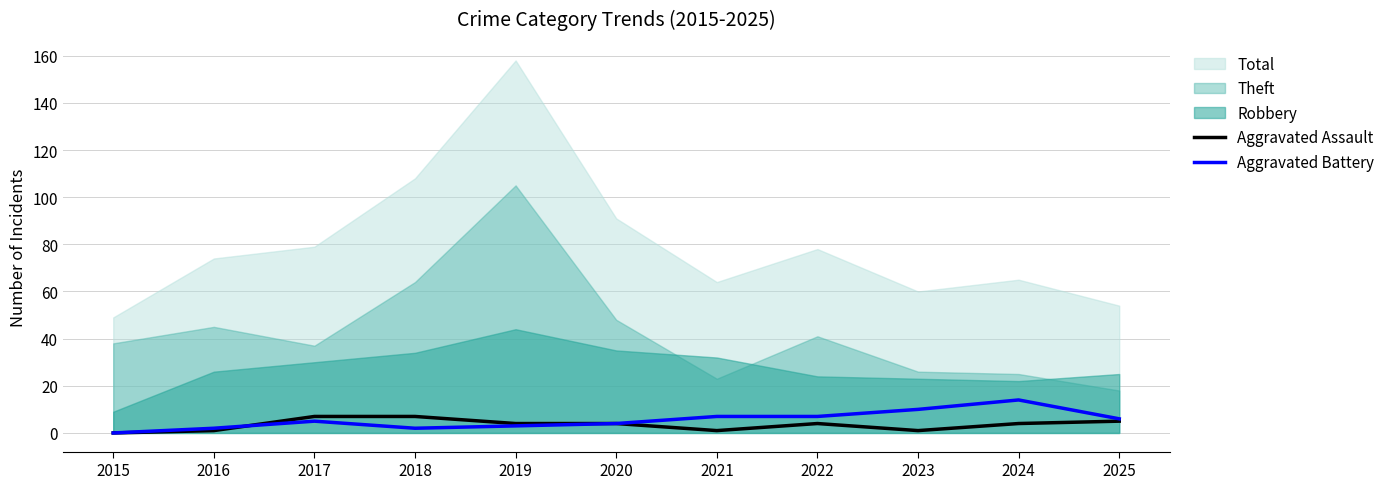

Which category has the highest value in the Aggravated Battery series?

2024